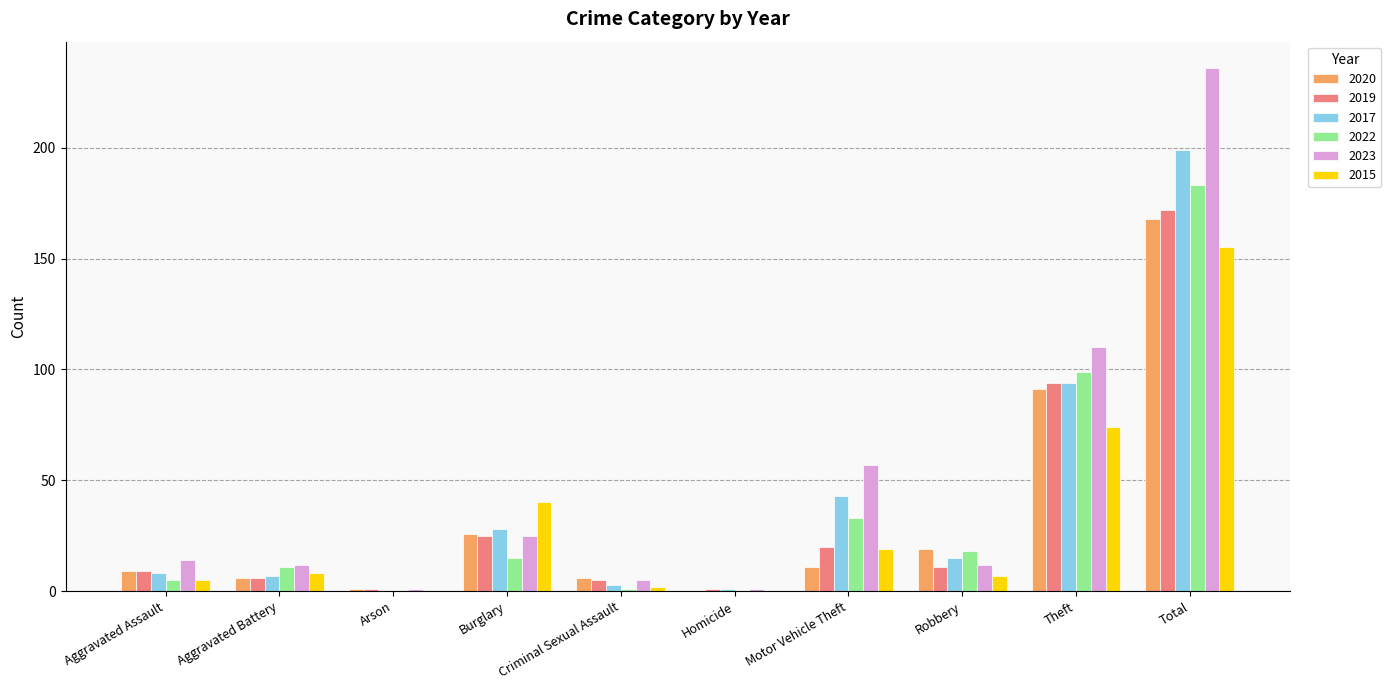

What is the sum of all 2015 values?

310